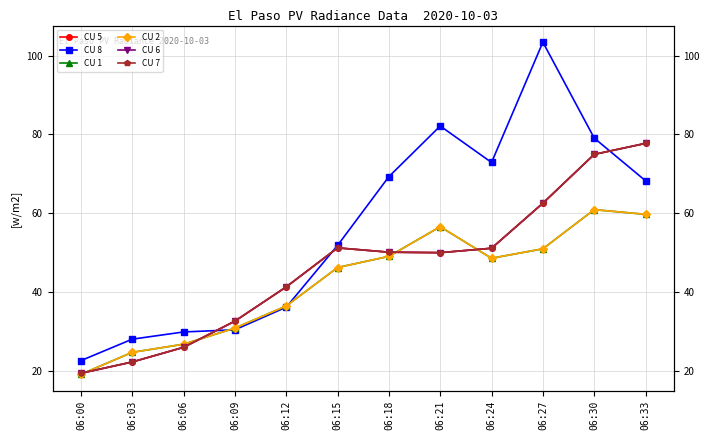

List the labels in order of CU 8 value, largest first.

06:27, 06:21, 06:30, 06:24, 06:18, 06:33, 06:15, 06:12, 06:09, 06:06, 06:03, 06:00